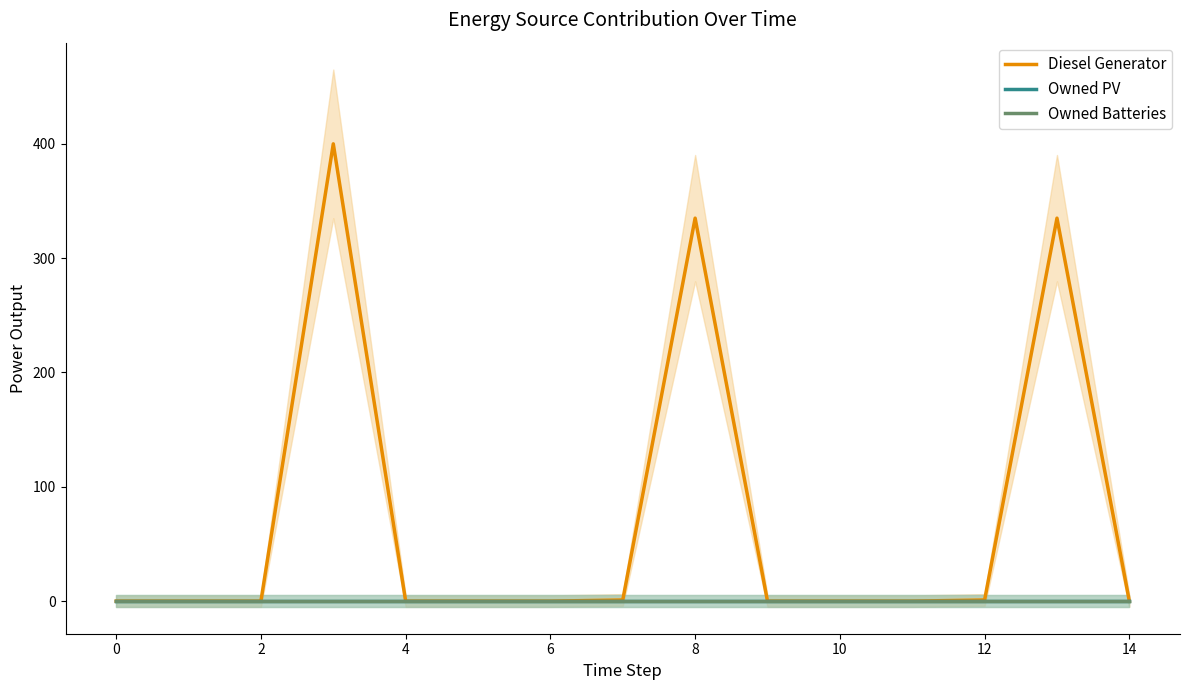

True or false: Owned PV and Owned Batteries intersect in this chart.

False